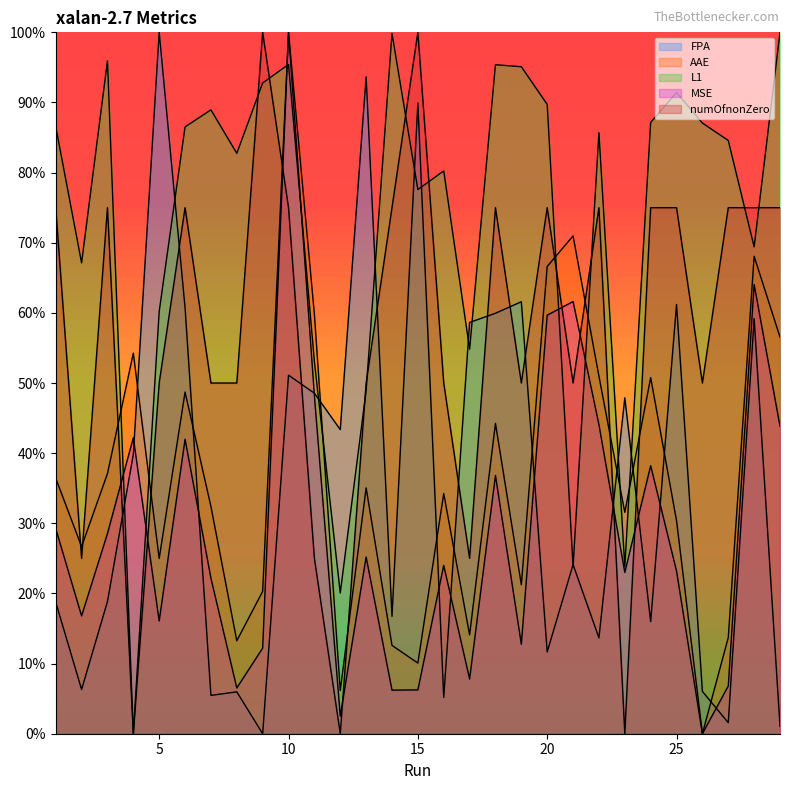

Is it true that MSE equals 0.1 at 27?

True